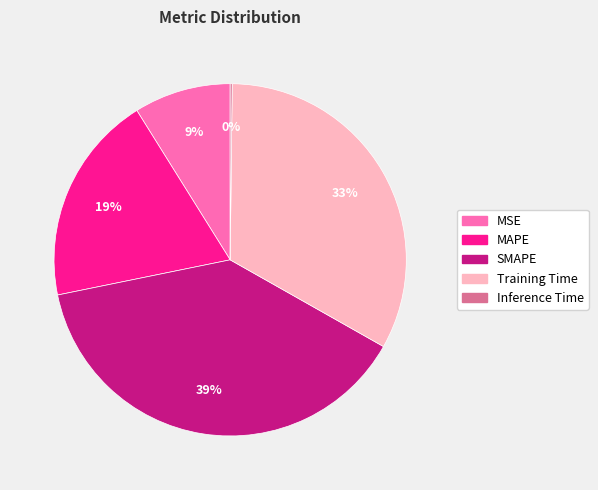

To the nearest percent, what portion does MSE represent?

9%